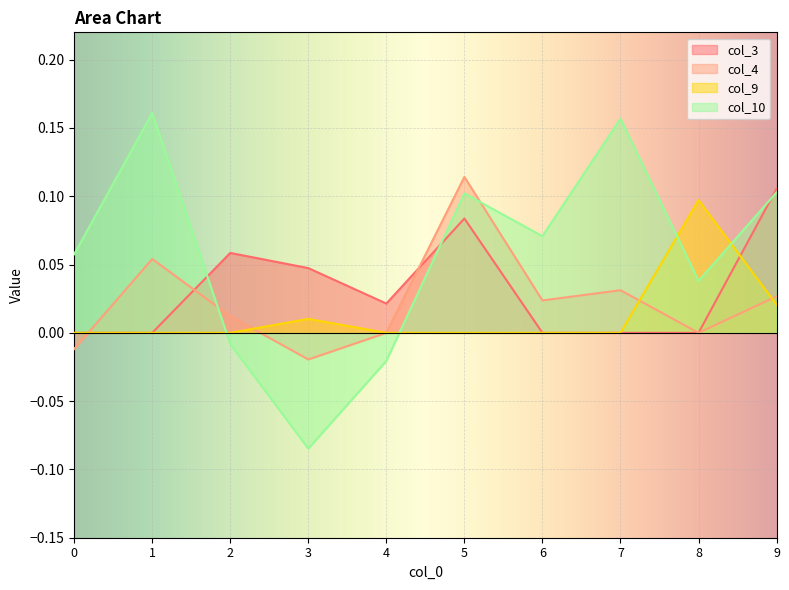

True or false: col_3 and col_10 cross at least once.

True